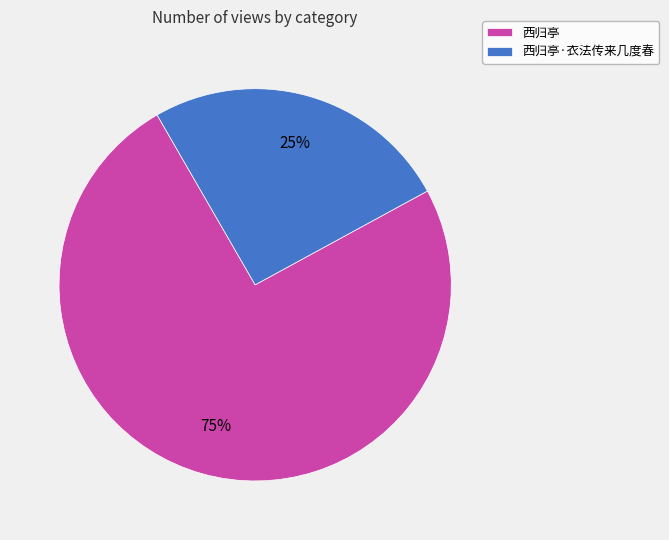

Does any single category account for the majority?

Yes